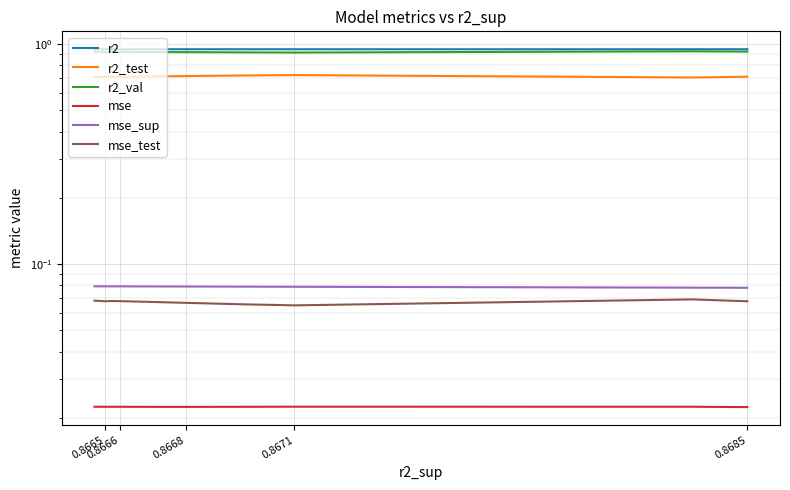

Reading right to left, what are all the values shown in this chart?

r2: 0.9	0.9	0.9	0.9	0.9	0.9	0.9	0.9	0.9	0.9
r2_test: 0.7	0.7	0.7	0.7	0.7	0.7	0.7	0.7	0.7	0.7
r2_val: 0.9	0.9	0.9	0.9	0.9	0.9	0.9	0.9	0.9	0.9
mse: 0.0	0.0	0.0	0.0	0.0	0.0	0.0	0.0	0.0	0.0
mse_sup: 0.1	0.1	0.1	0.1	0.1	0.1	0.1	0.1	0.1	0.1
mse_test: 0.1	0.1	0.1	0.1	0.1	0.1	0.1	0.1	0.1	0.1